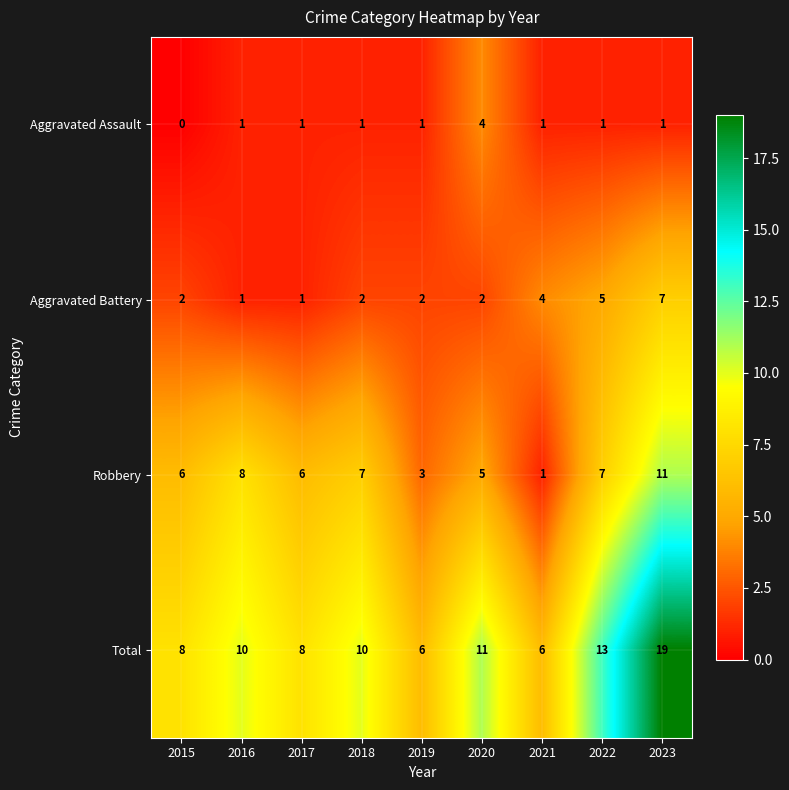

Count the Aggravated Assault values in the range 1 to 2.

7